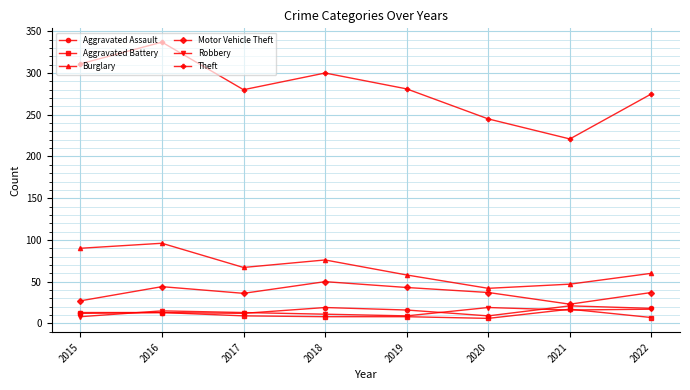

What is the sum of all Burglary values?

536